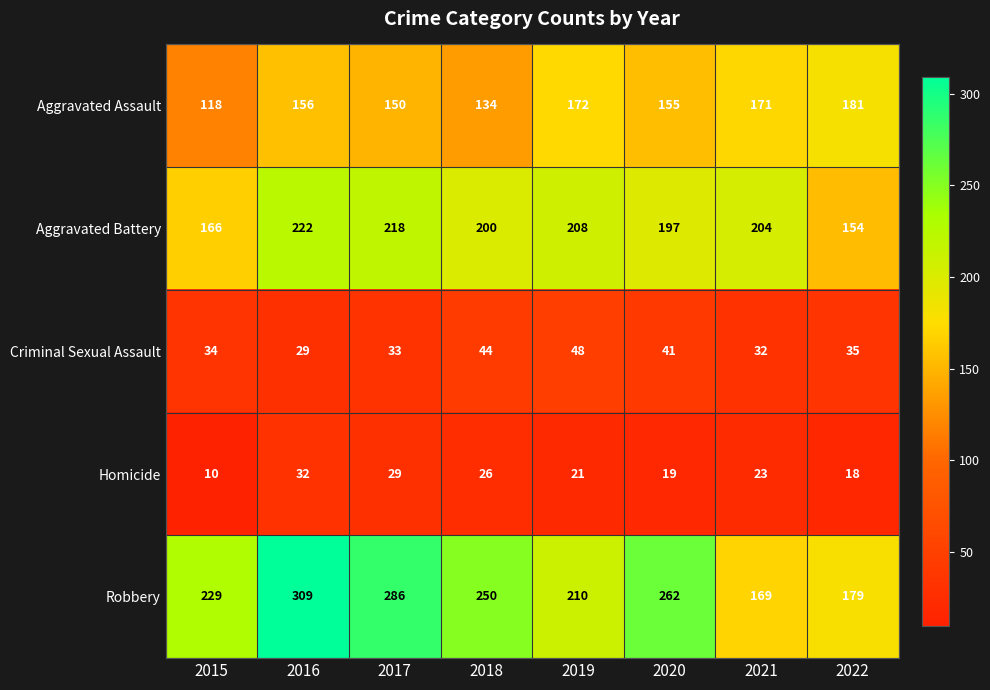

Is the value of Criminal Sexual Assault at 2021 greater than the value of Robbery at 2022?

No